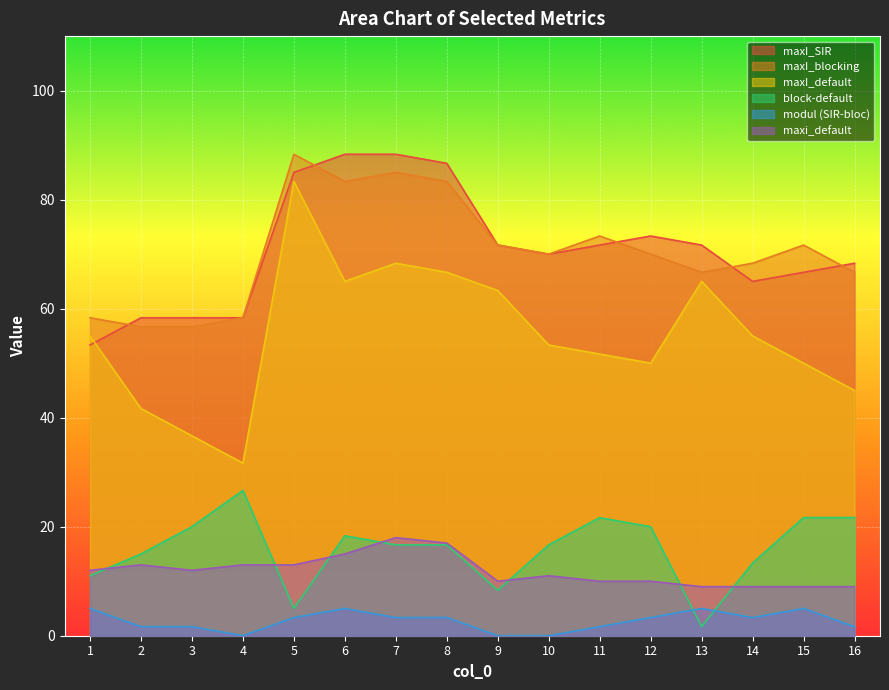

At which label is block-default closest to 14?

14